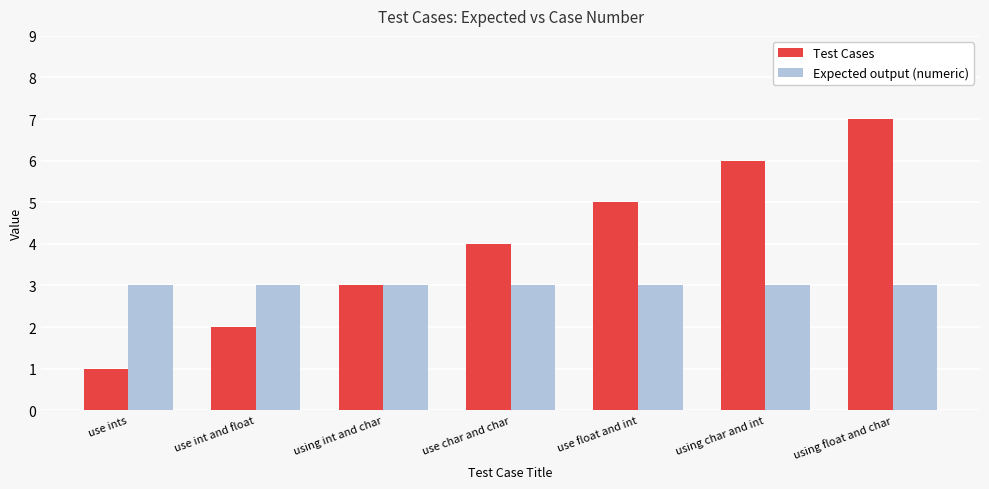

Which category has the lowest value across all series?

use ints